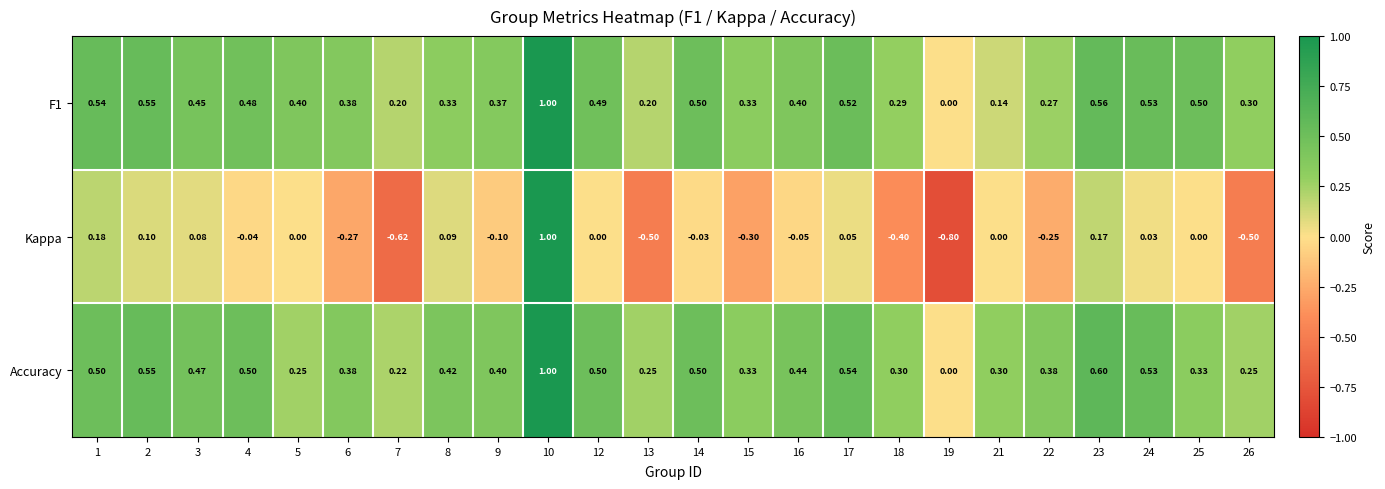

Which series has the largest total across all categories?

Accuracy